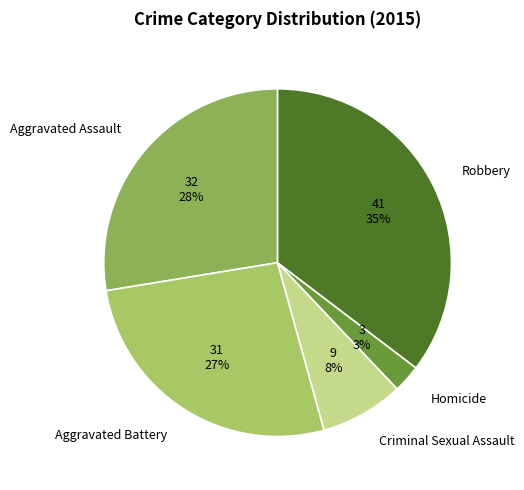

What is the smallest slice in the pie chart?

Homicide